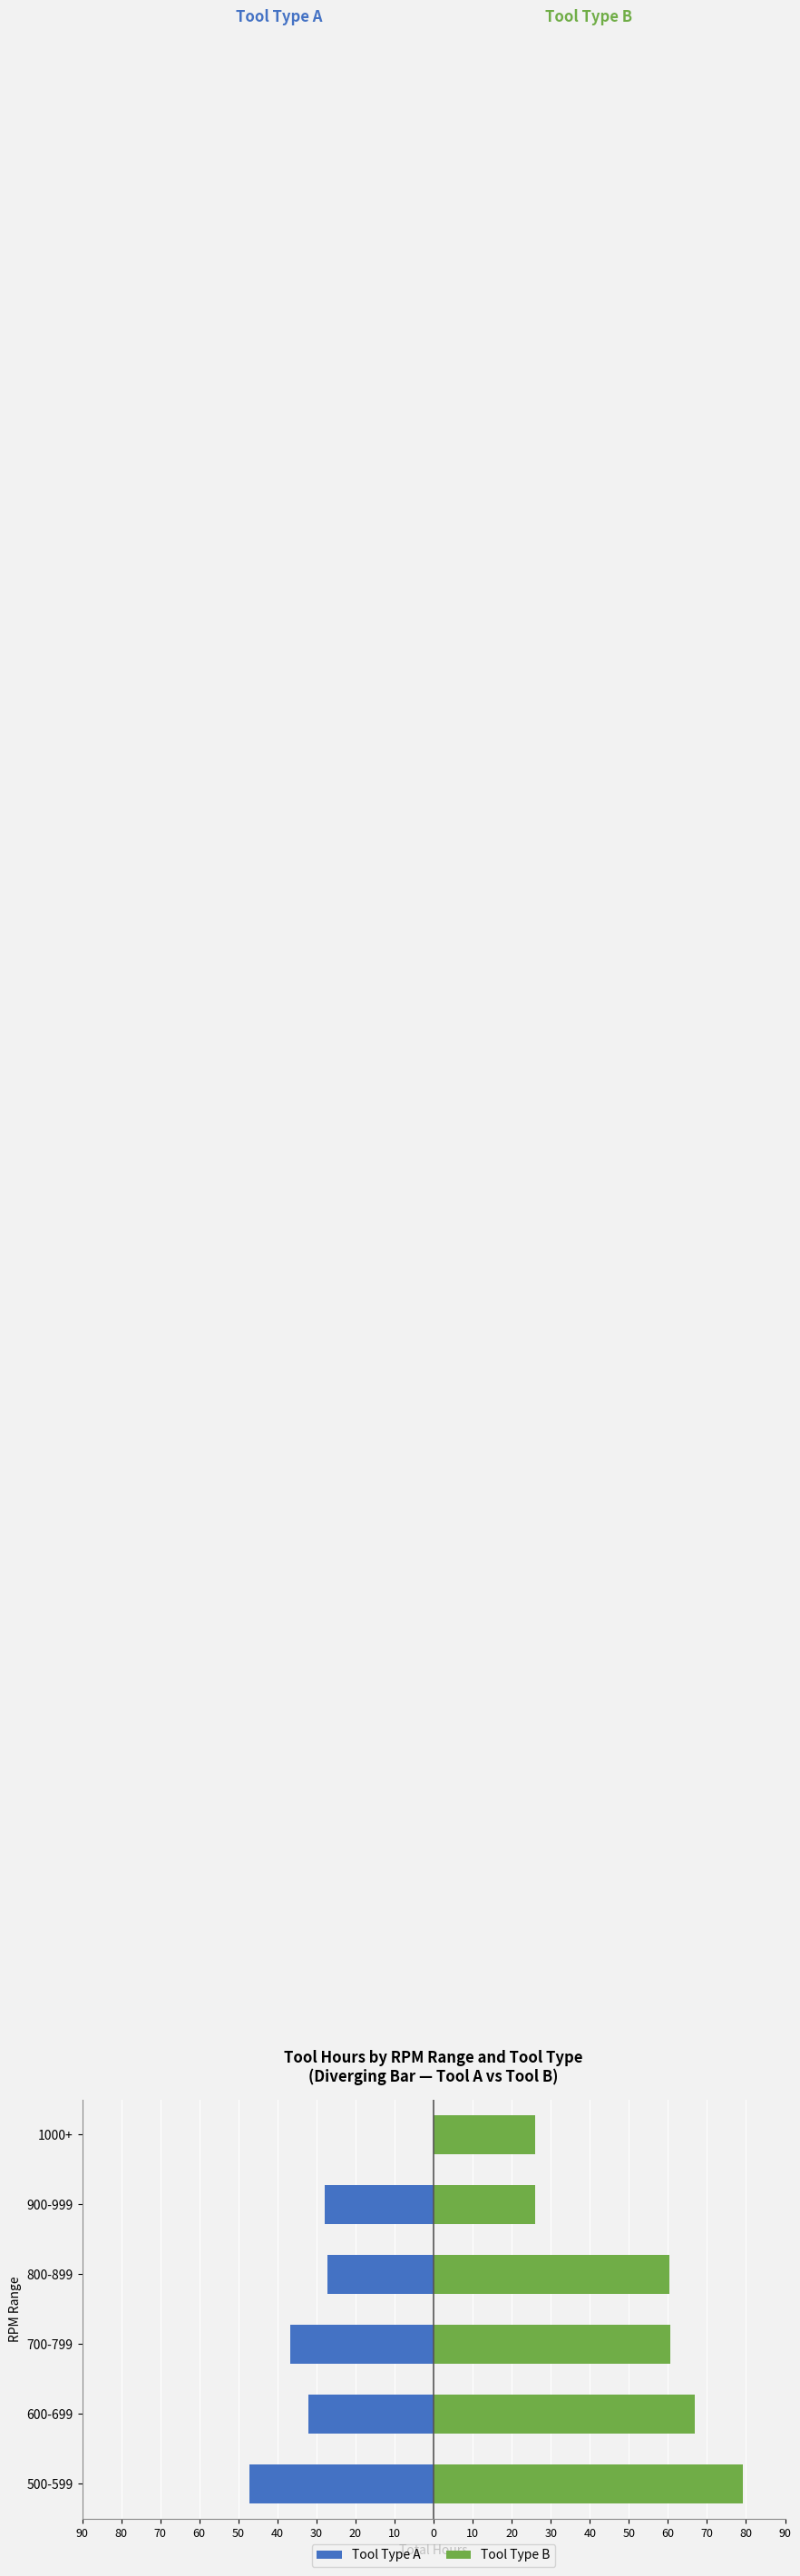

Which series has the widest spread of values?

Tool Type B